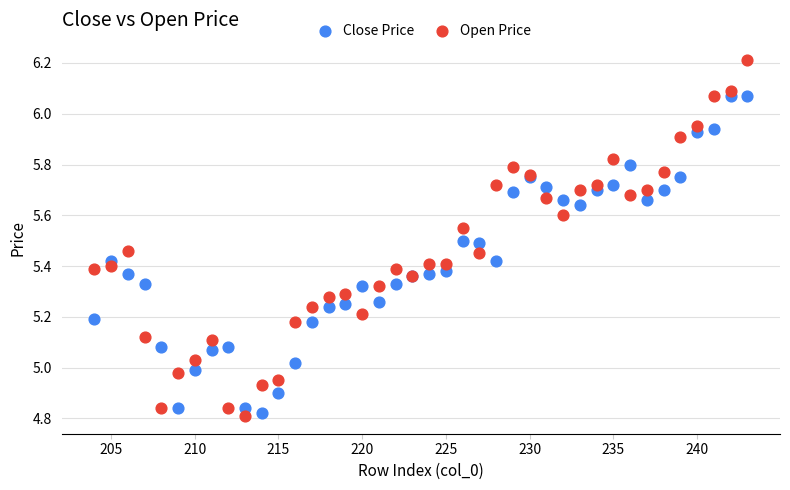

Which series contains the highest Y value?

Open Price